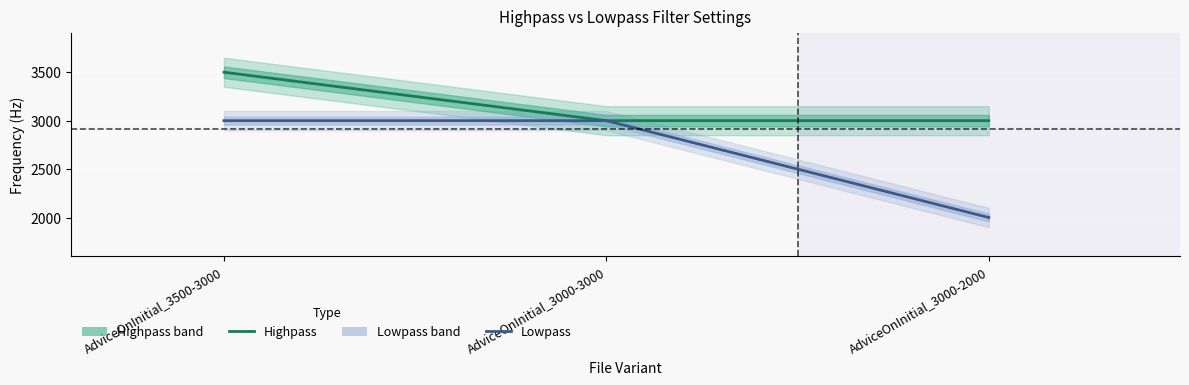

What are all the series names shown in the legend?

Highpass, Lowpass